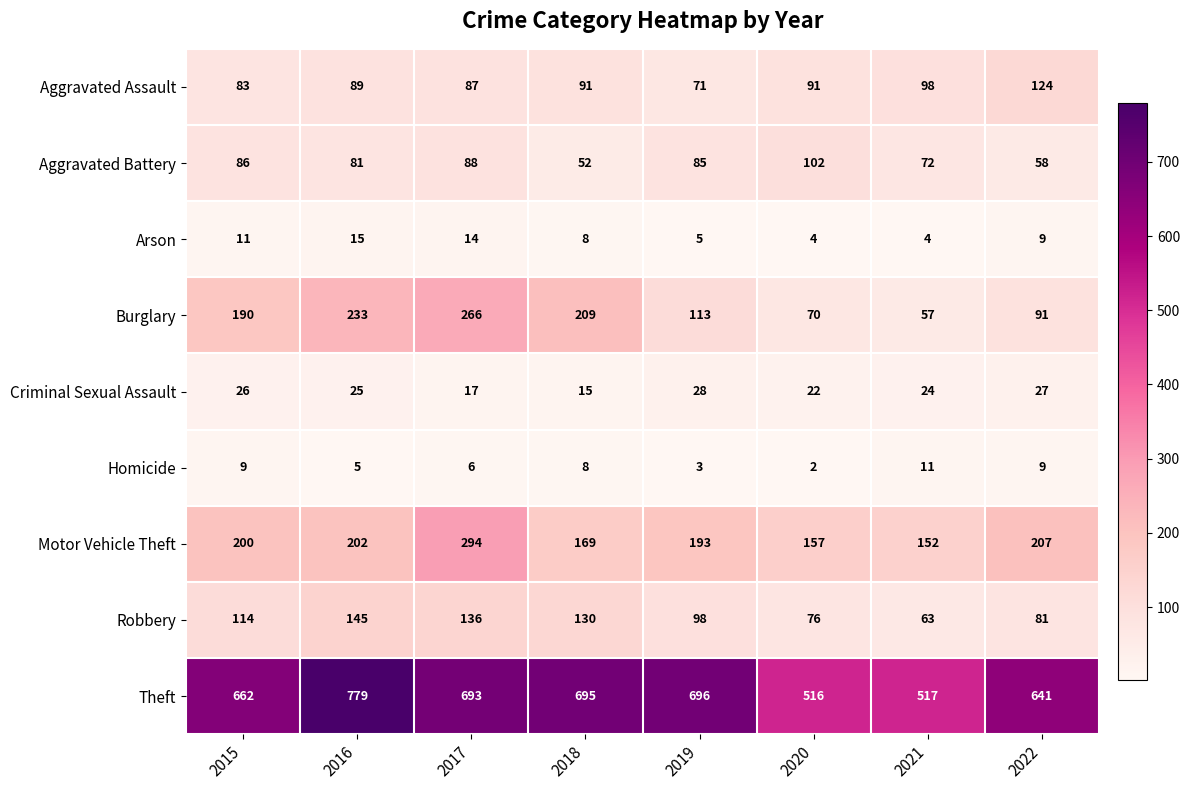

What is the sum of the Aggravated Assault values at 2022 and 2015?

207